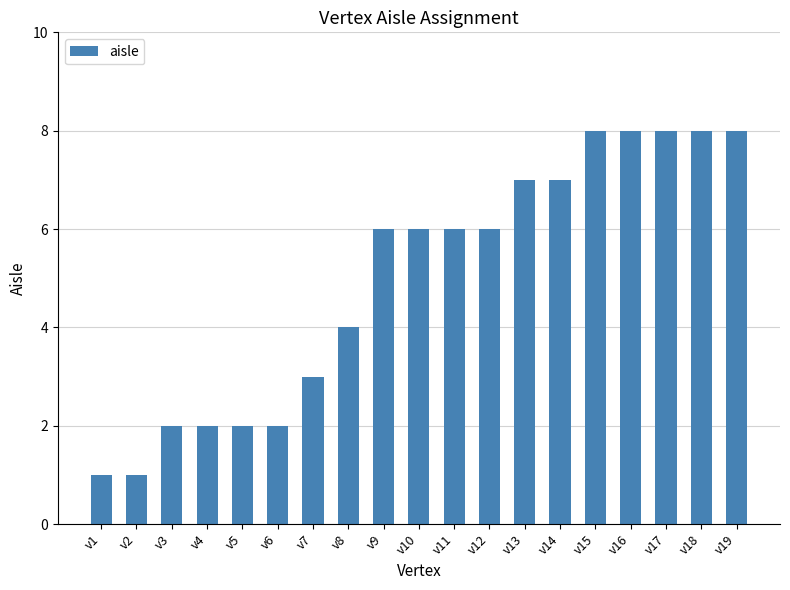

What is the difference between the maximum and second lowest values?

7